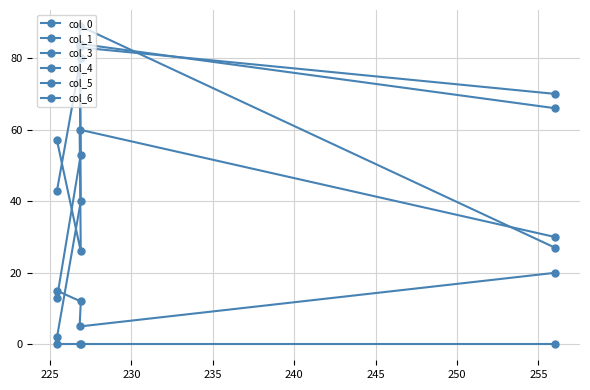

What is the sum of all col_5 values?

52